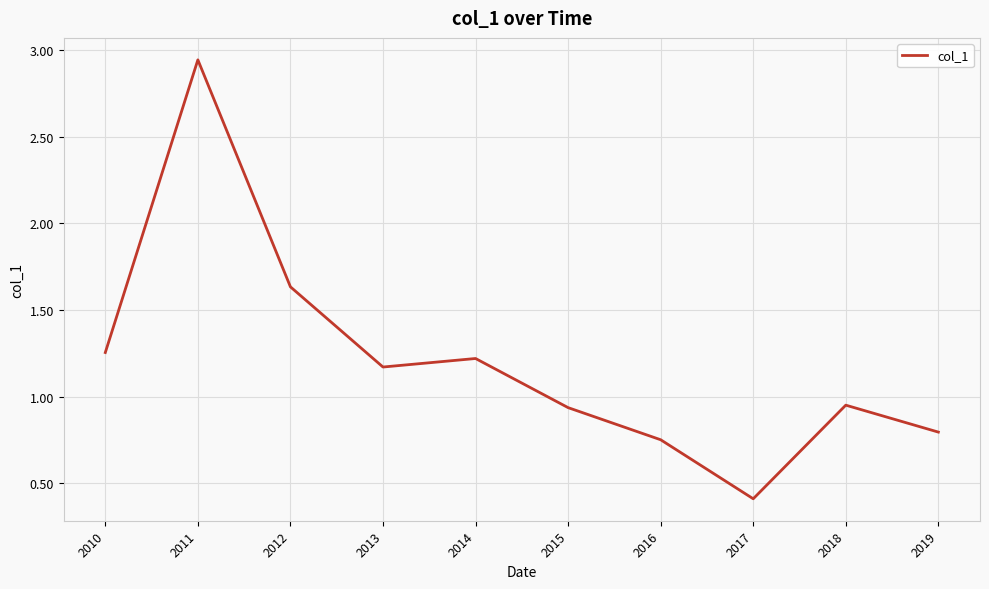

True or false: there are more than 1 points higher than both neighbors.

True